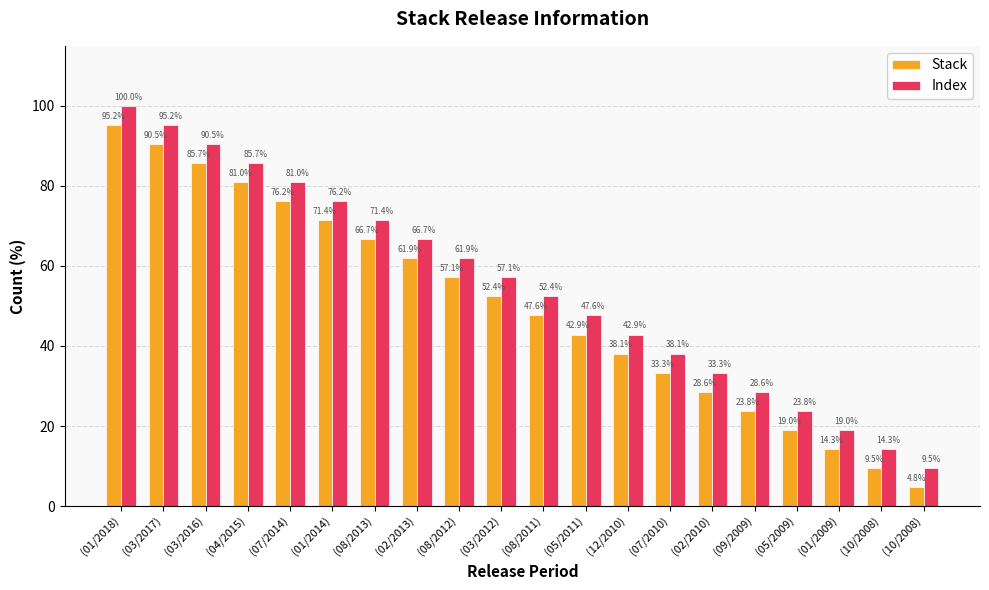

At how many categories does at least one series exceed 91?

2